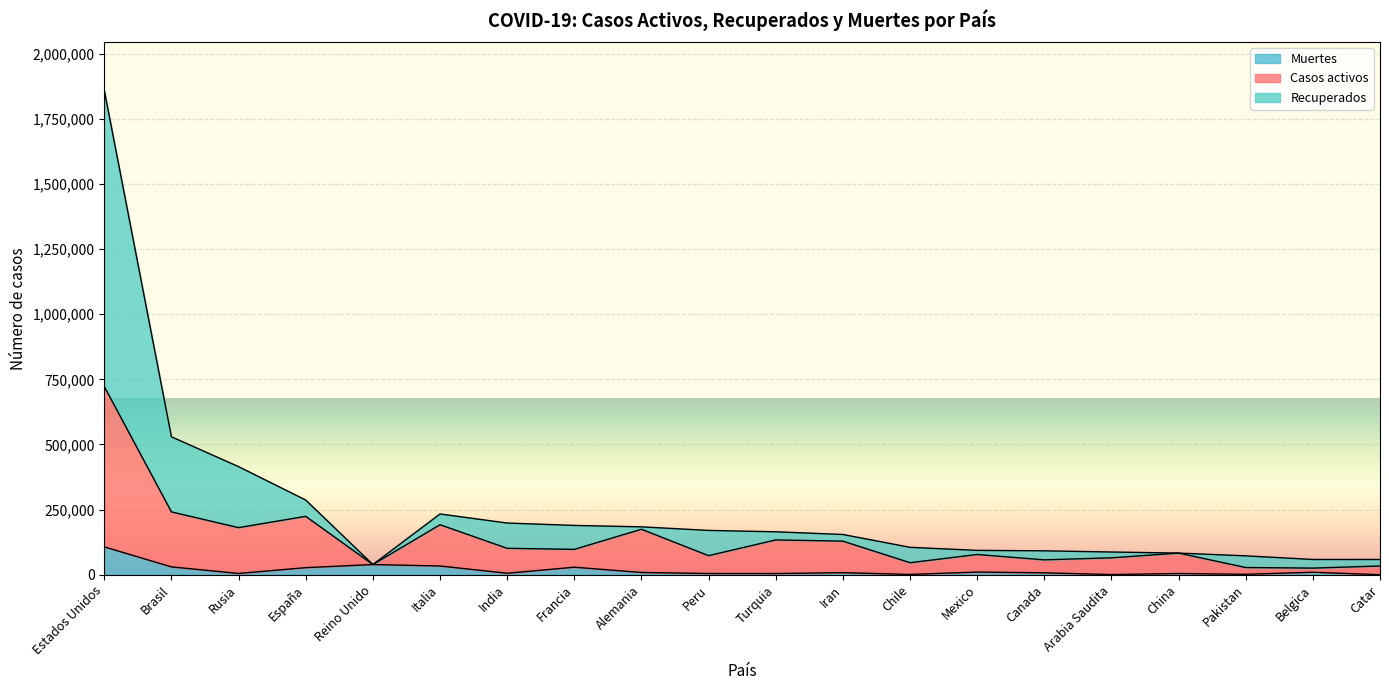

Which has a higher value, Brasil or Peru?

Brasil